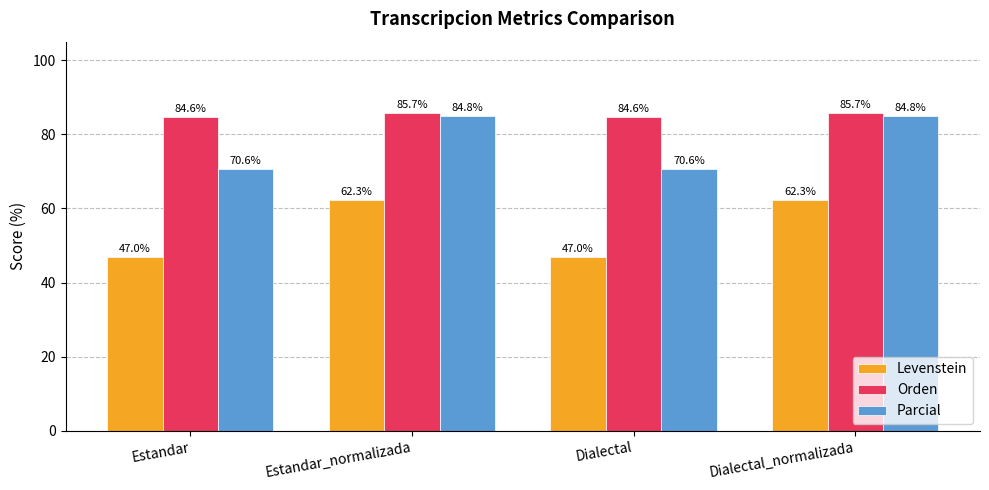

What position from the left is Estandar_normalizada?

2